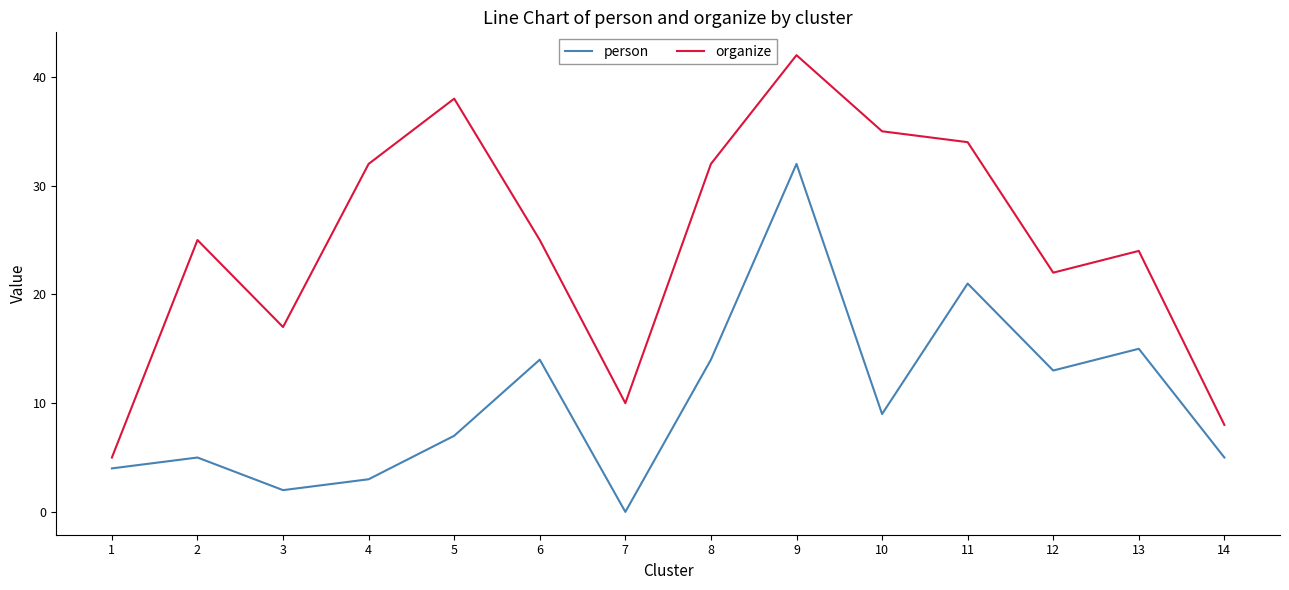

In person, how many points are higher than both neighbors (excluding endpoints)?

5